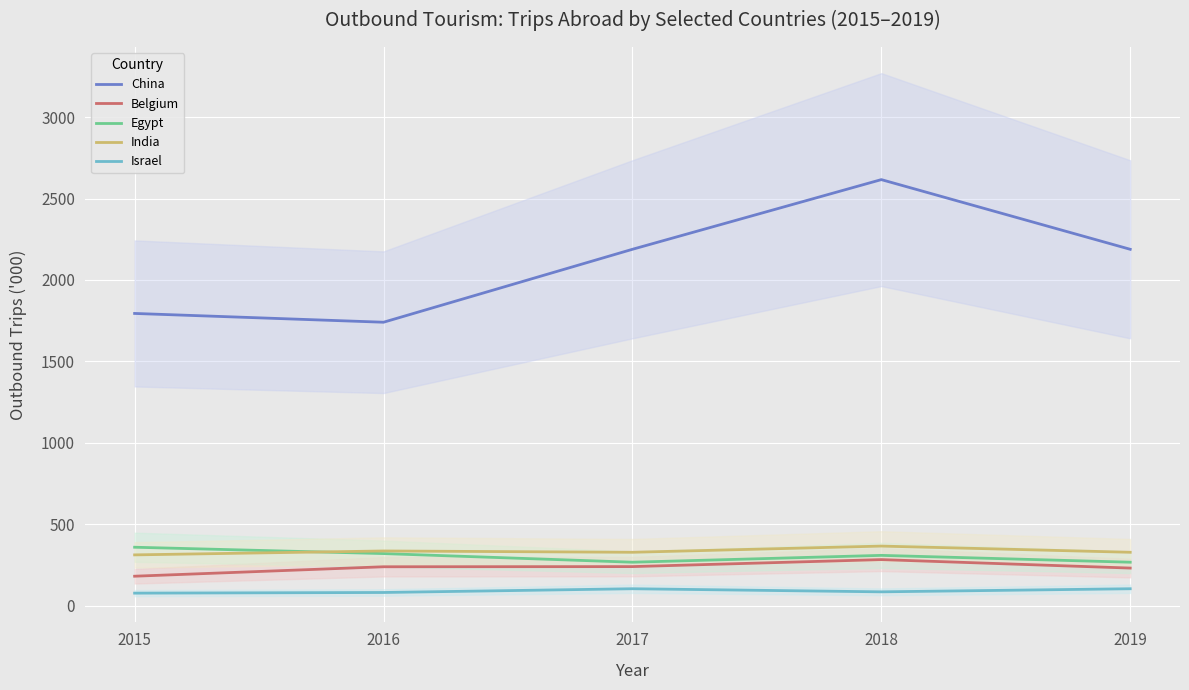

Does the chart display data point markers on the line(s)?

No